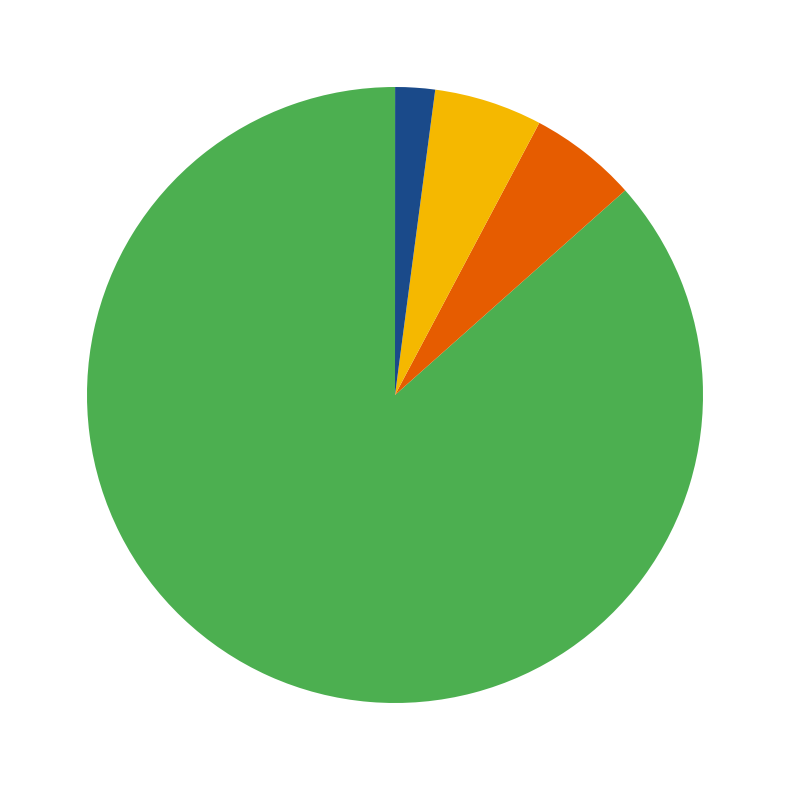

Is there a majority slice in this chart?

Yes